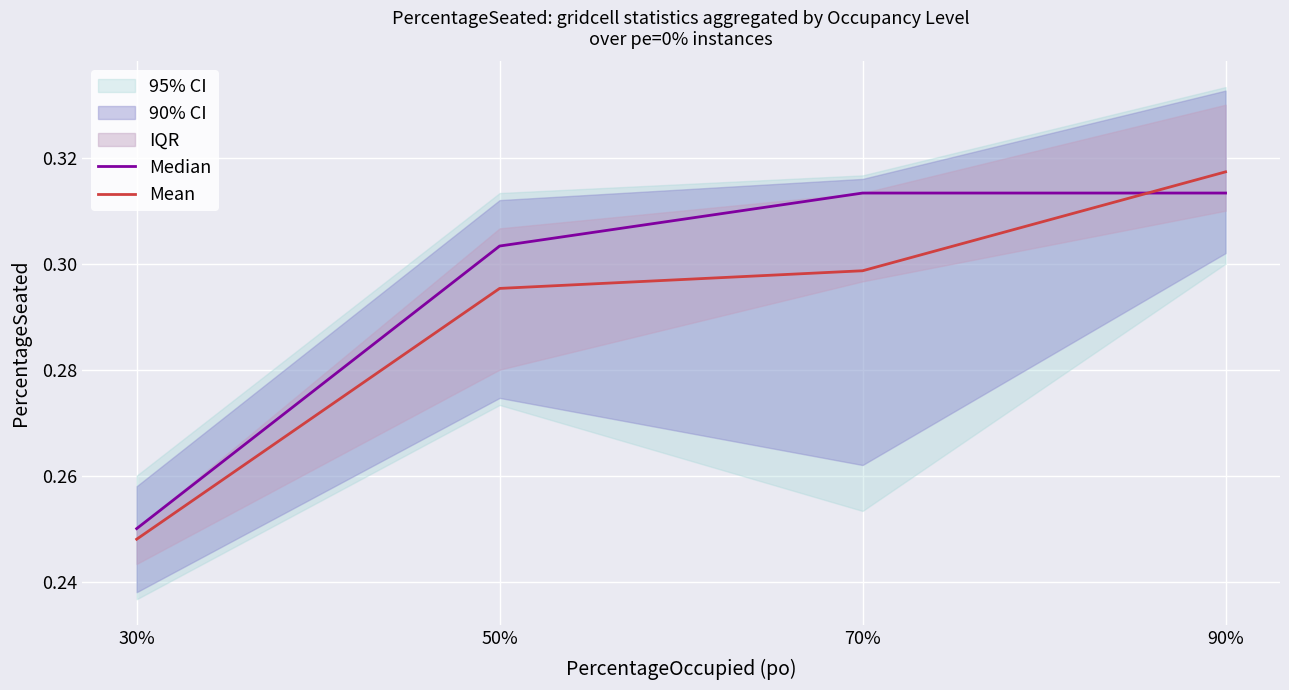

Count the Mean values in the range 0 to 1.

4